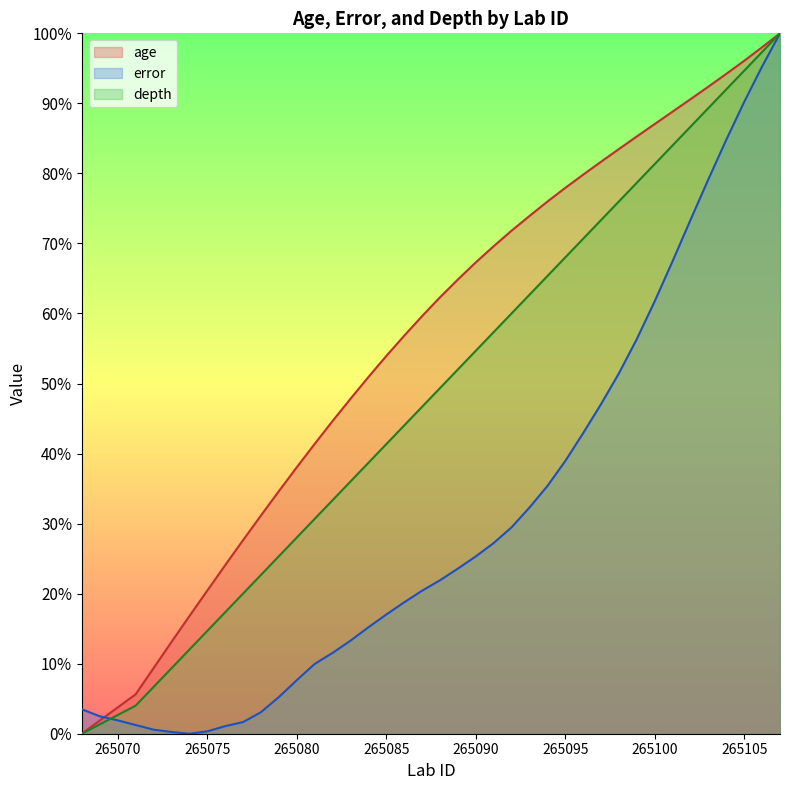

The depth series shows 5.6 at 265074. True or false?

False